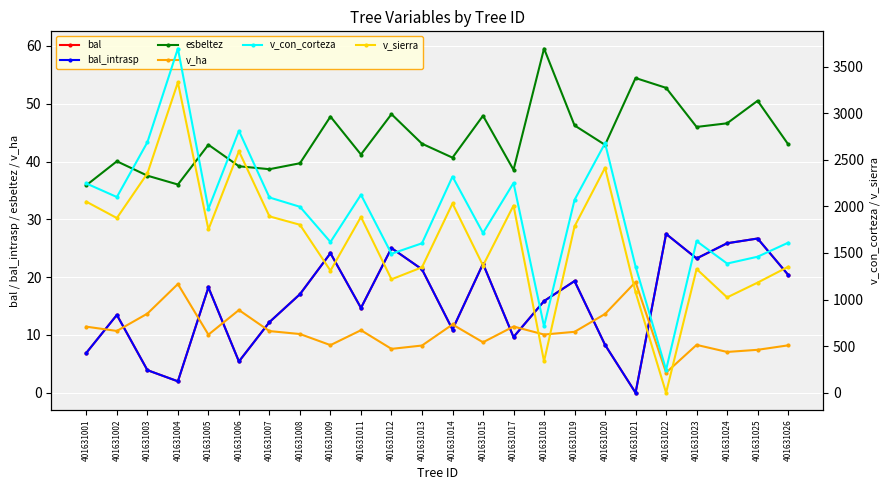

What is the approximate value of esbeltez at 401631024?

46.6